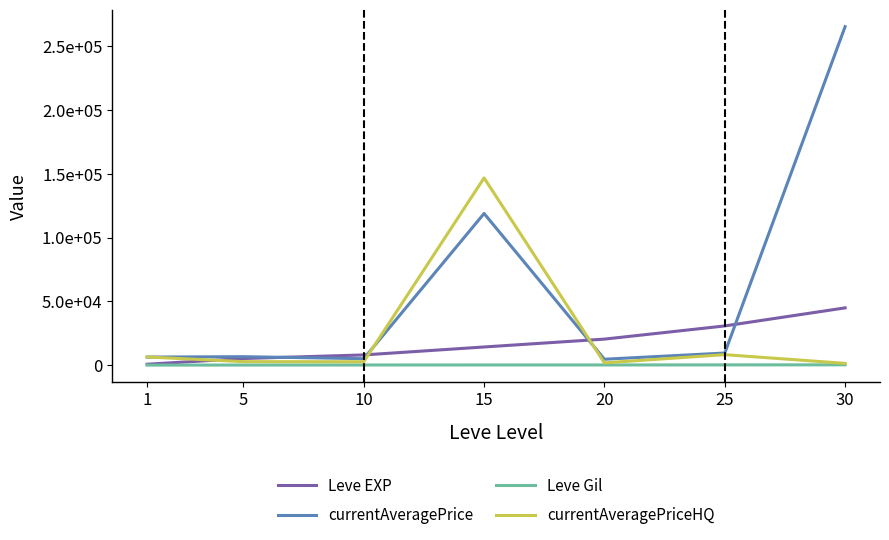

What are all the series names shown in the legend?

Leve EXP, currentAveragePrice, Leve Gil, currentAveragePriceHQ